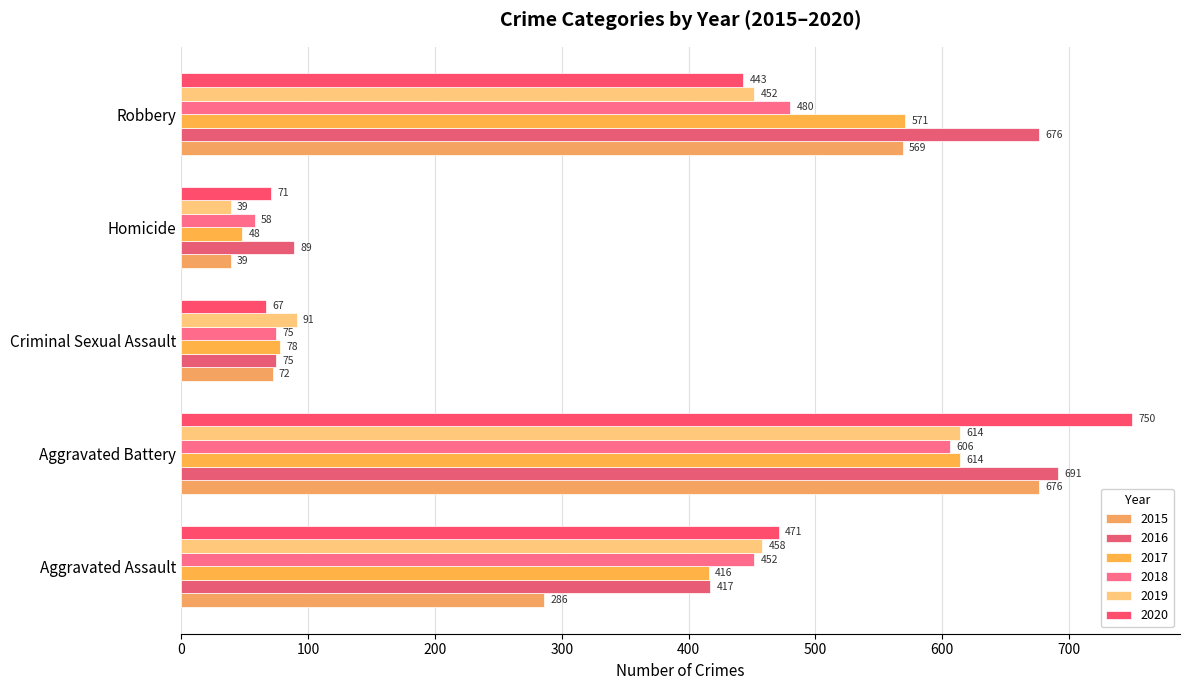

How many values in the 2015 series are below 286?

2